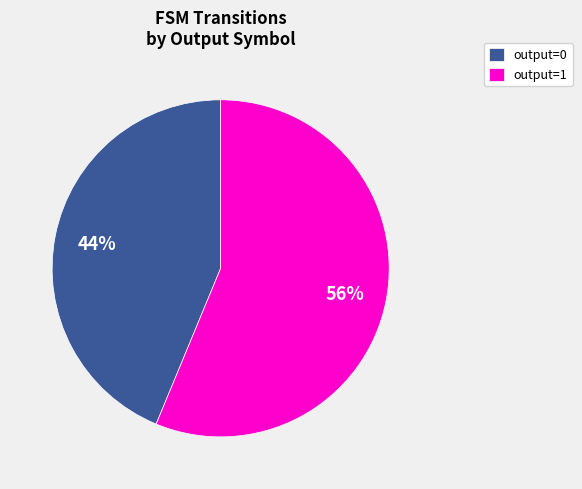

To the nearest percent, what is the average slice percentage?

50%